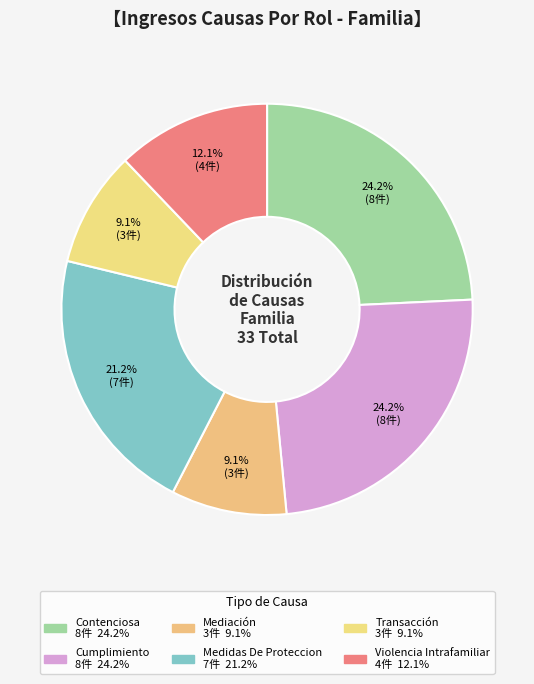

To the nearest percent, what is the difference between the largest and smallest slice percentages?

15%